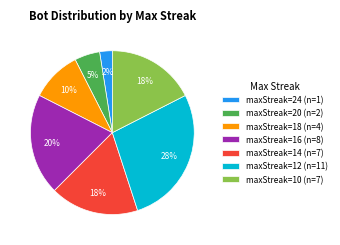

Approximately how many times larger is the value at maxStreak=16 (n=8) compared to maxStreak=20 (n=2)?

4.0